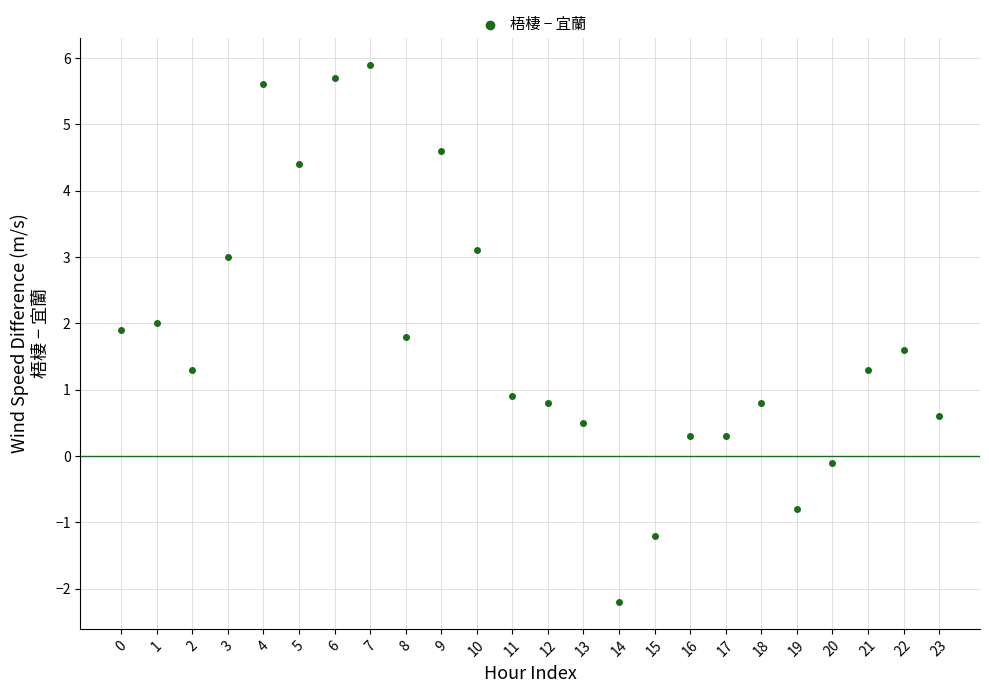

What is the range of Y values (max minus min)?

8.1